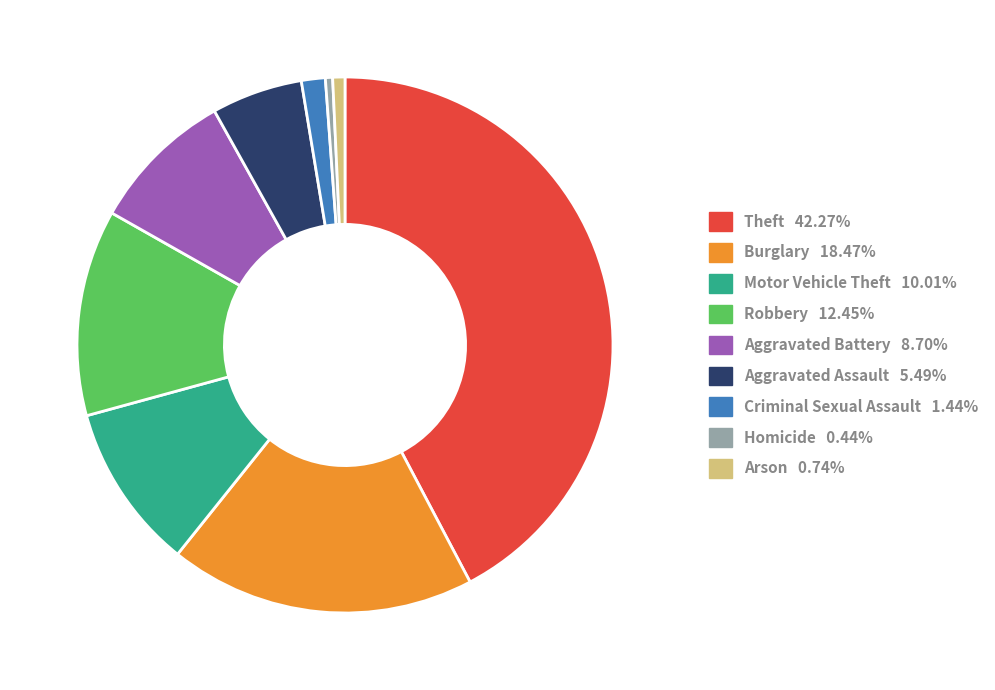

The Motor Vehicle Theft slice represents 1% of the pie. True or false?

False